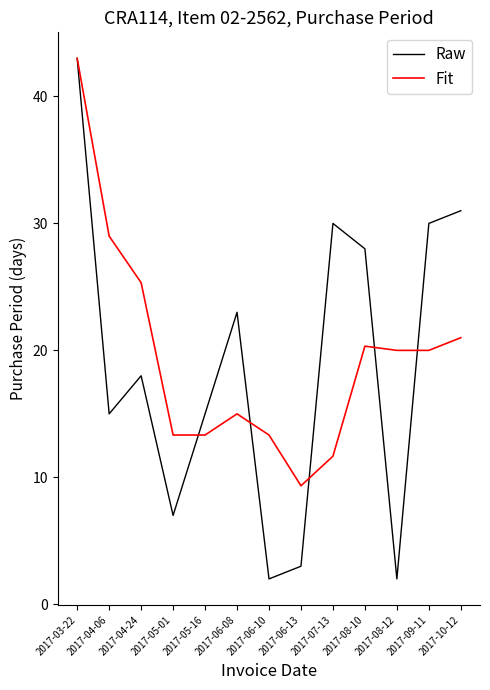

What position from the right is 2017-10-12?

1